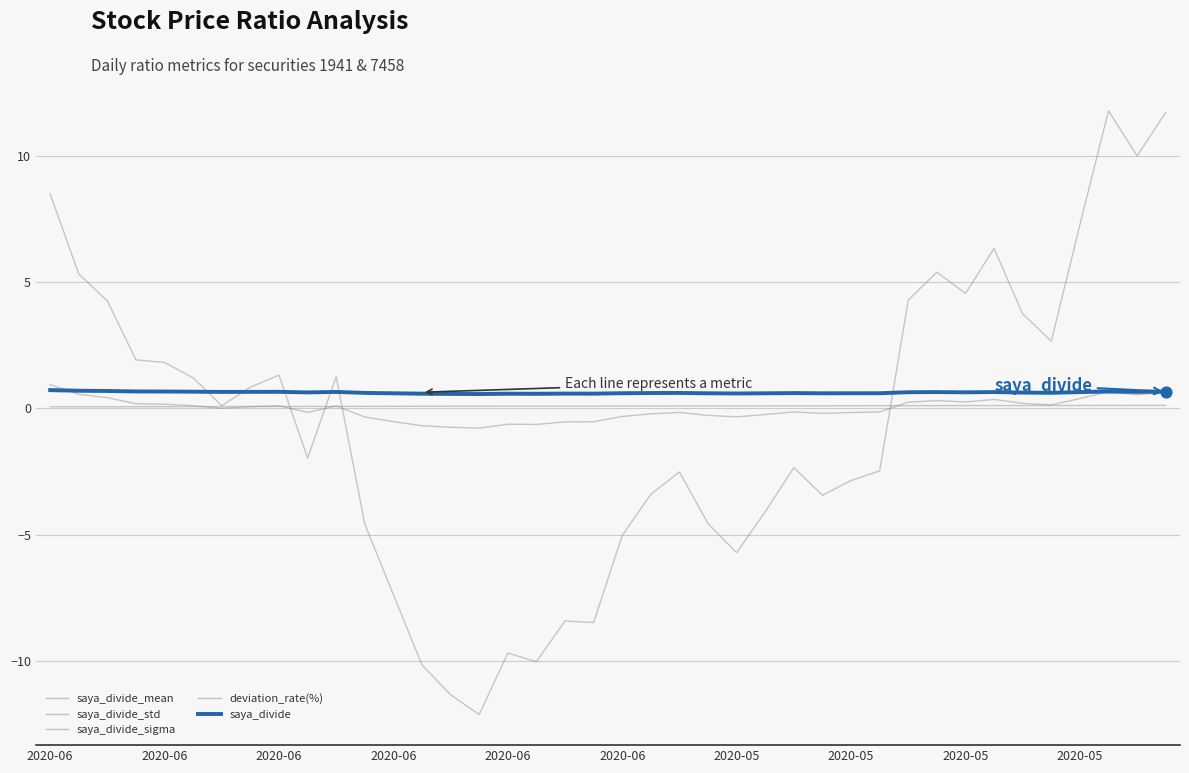

Is this an area chart (filled region under the line)?

No